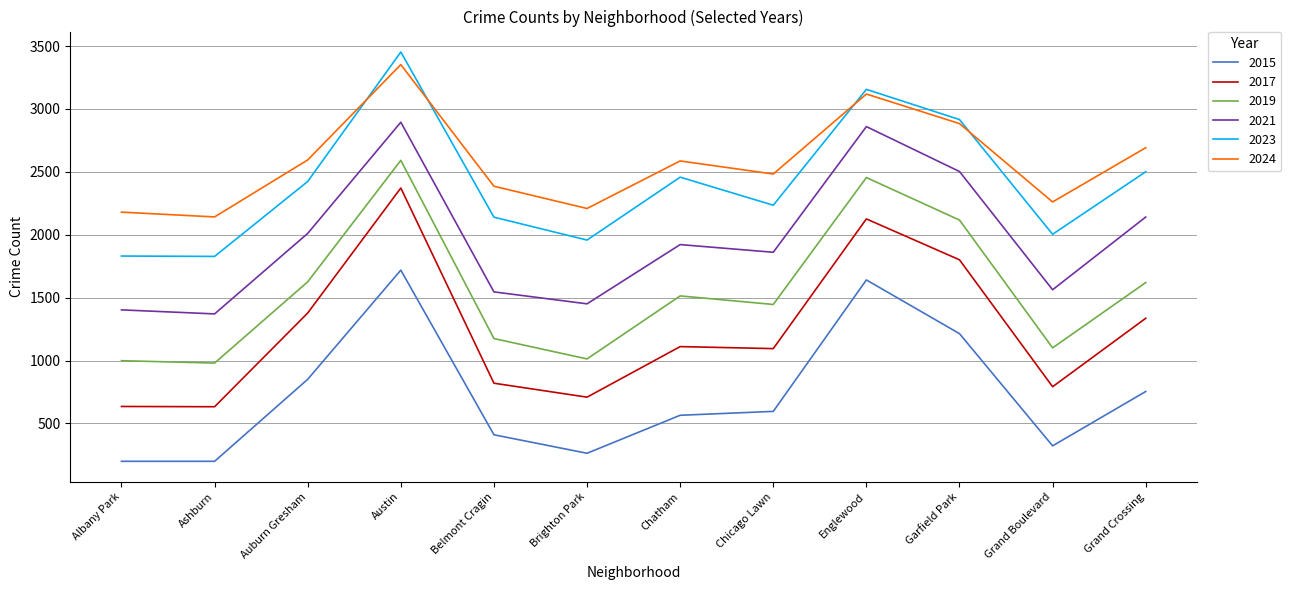

True or false: 2021 and 2023 cross at least once.

False